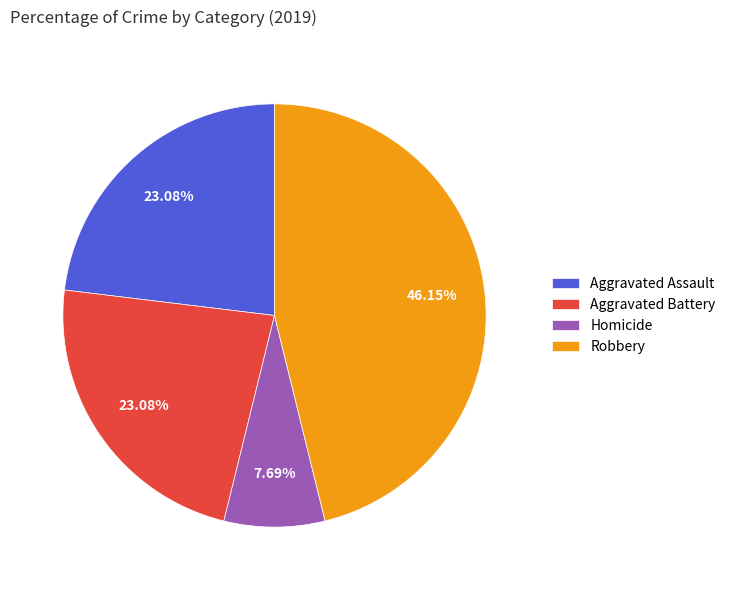

Combined, what portion of the pie is Homicide and Robbery?

53.8%